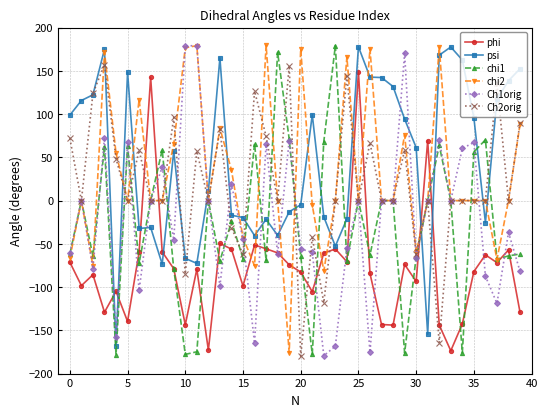

What are all the series names shown in the legend?

phi, psi, chi1, chi2, Ch1orig, Ch2orig